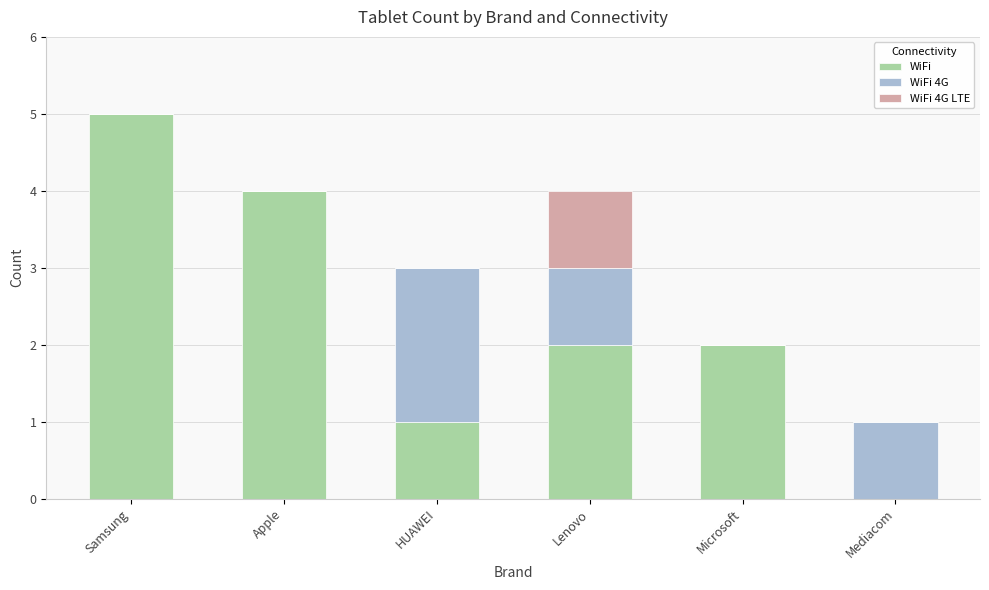

What is the maximum value for WiFi?

5